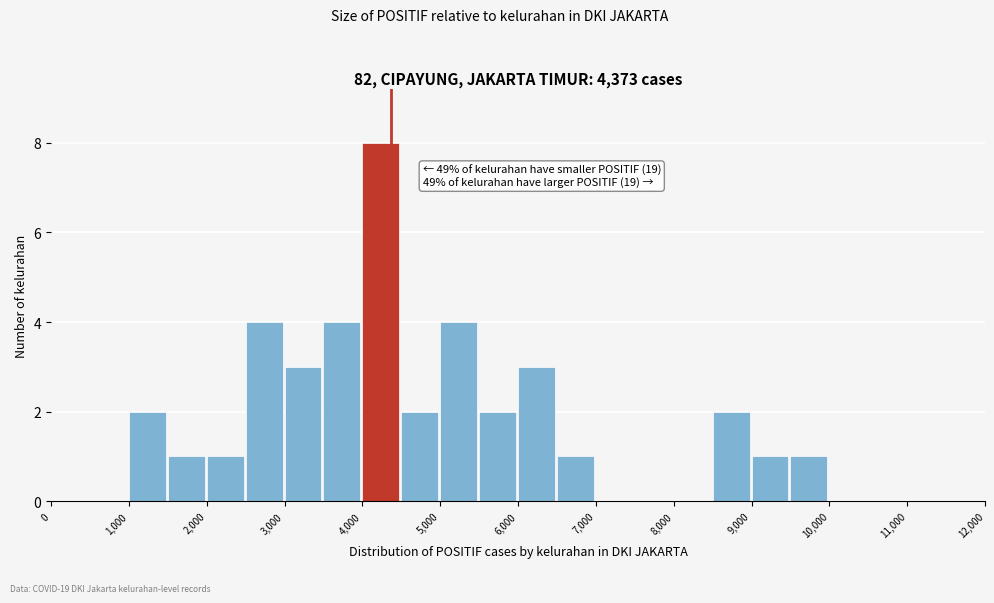

Over which range of the x-axis is the bar tallest?

4000 to 4500